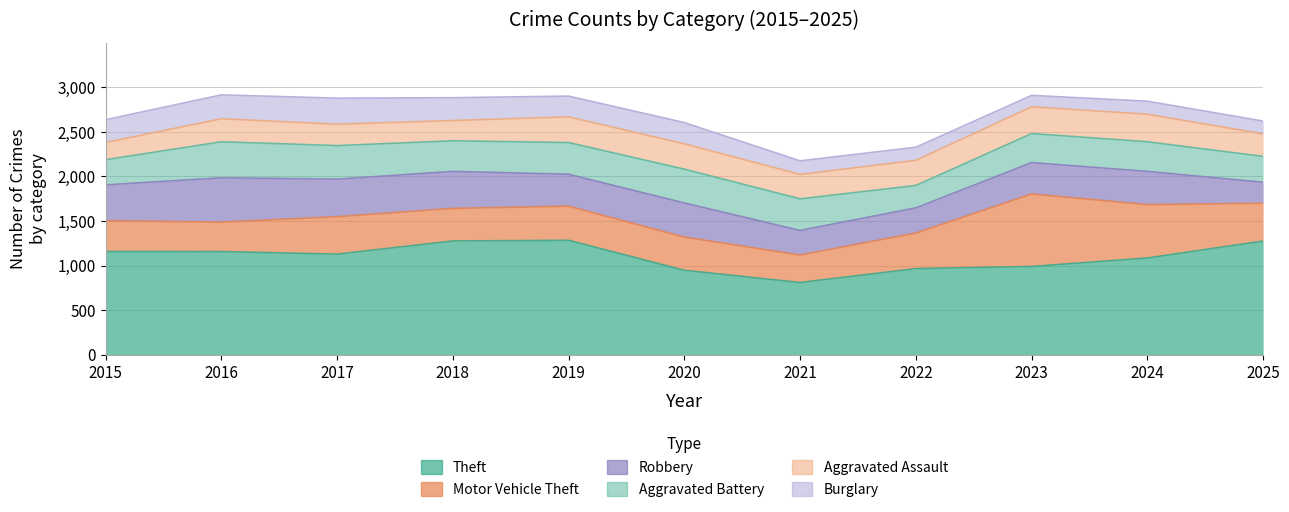

At how many categories does at least one series exceed 601?

11